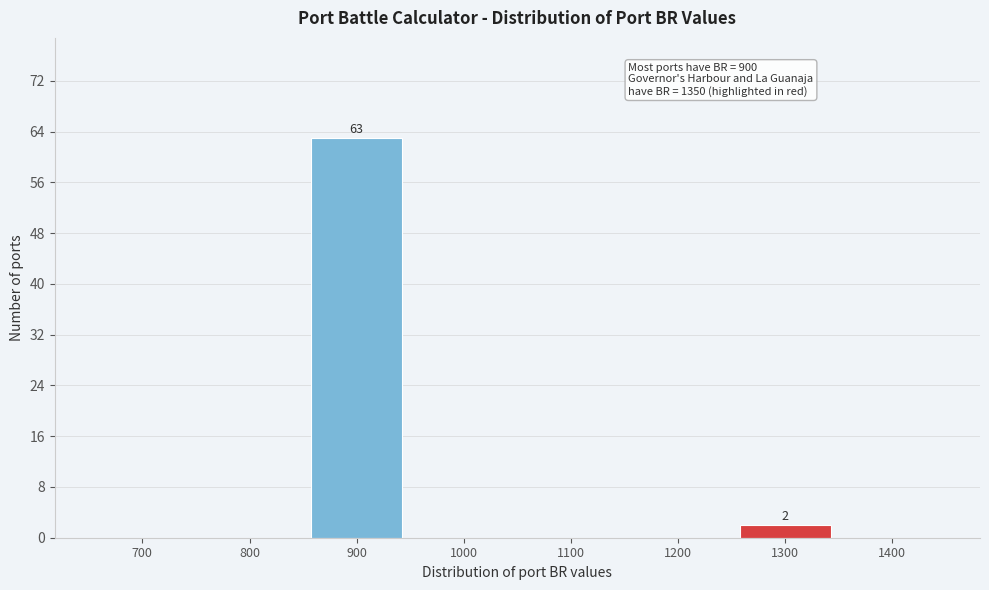

Reading right to left, extract all data points from this chart.

1400=0	1300=2	1200=0	1100=0	1000=0	900=63	800=0	700=0